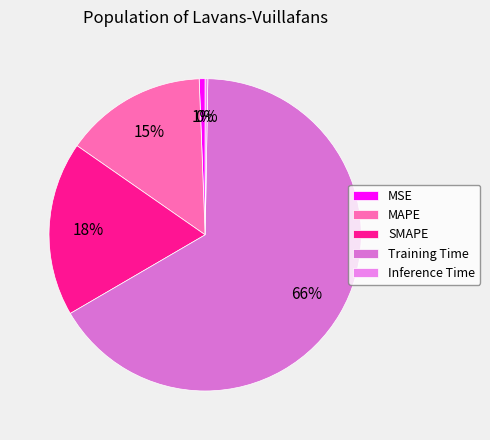

Is Training Time the majority of the pie?

Yes